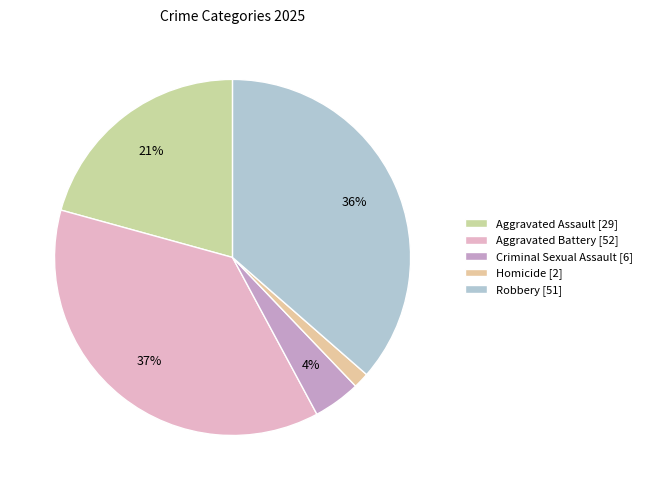

Count the number of slices in the pie.

5